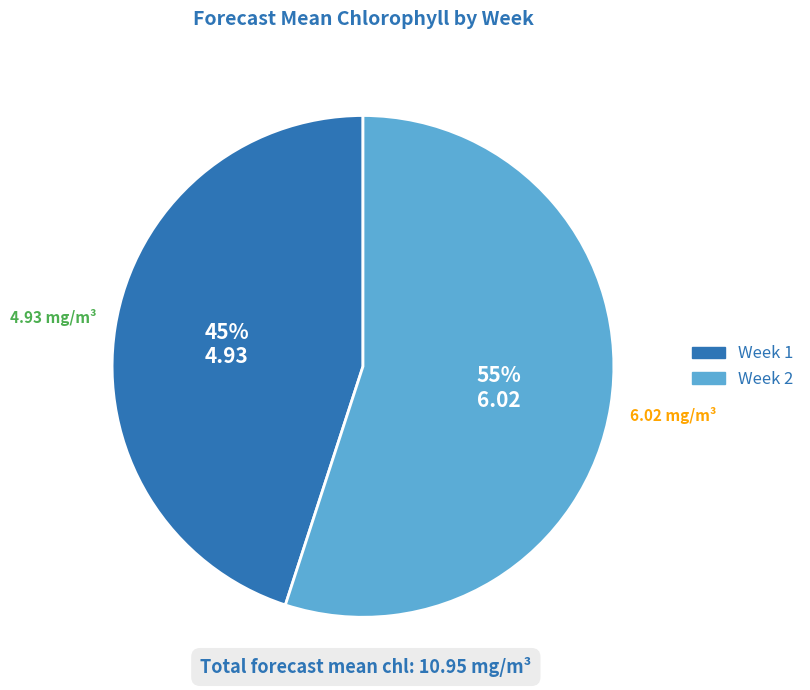

Combined, do Week 1 and Week 2 account for over 50%?

Yes